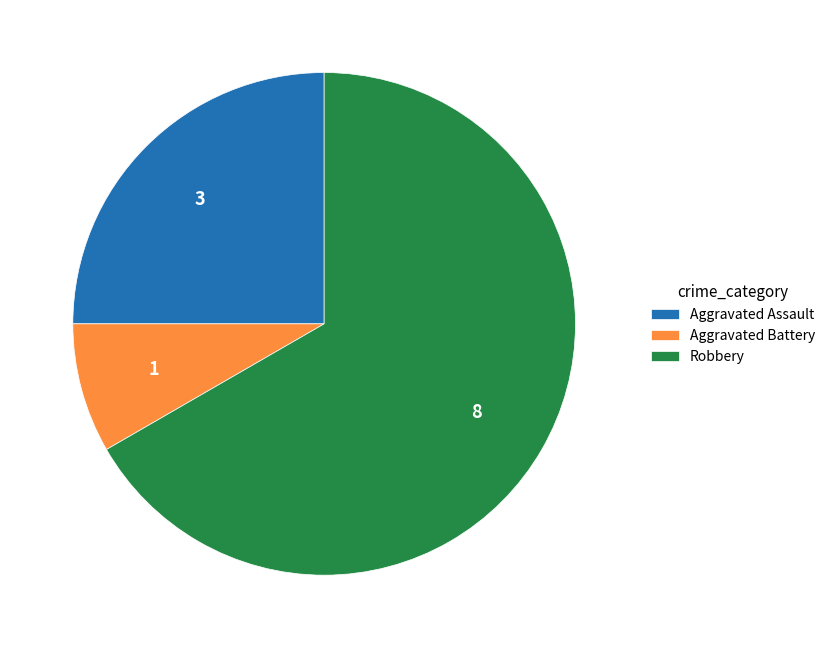

Do Aggravated Assault and Aggravated Battery together represent more than half of the pie?

No